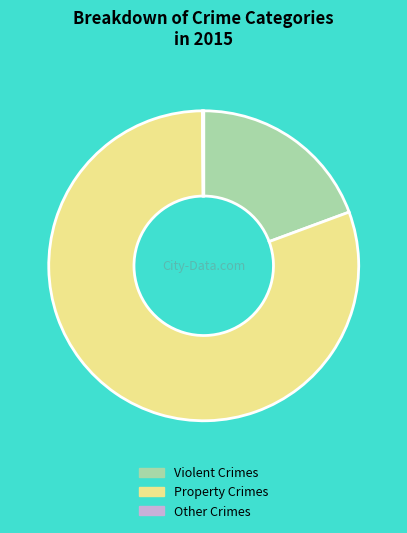

What is the majority slice?

Property Crimes